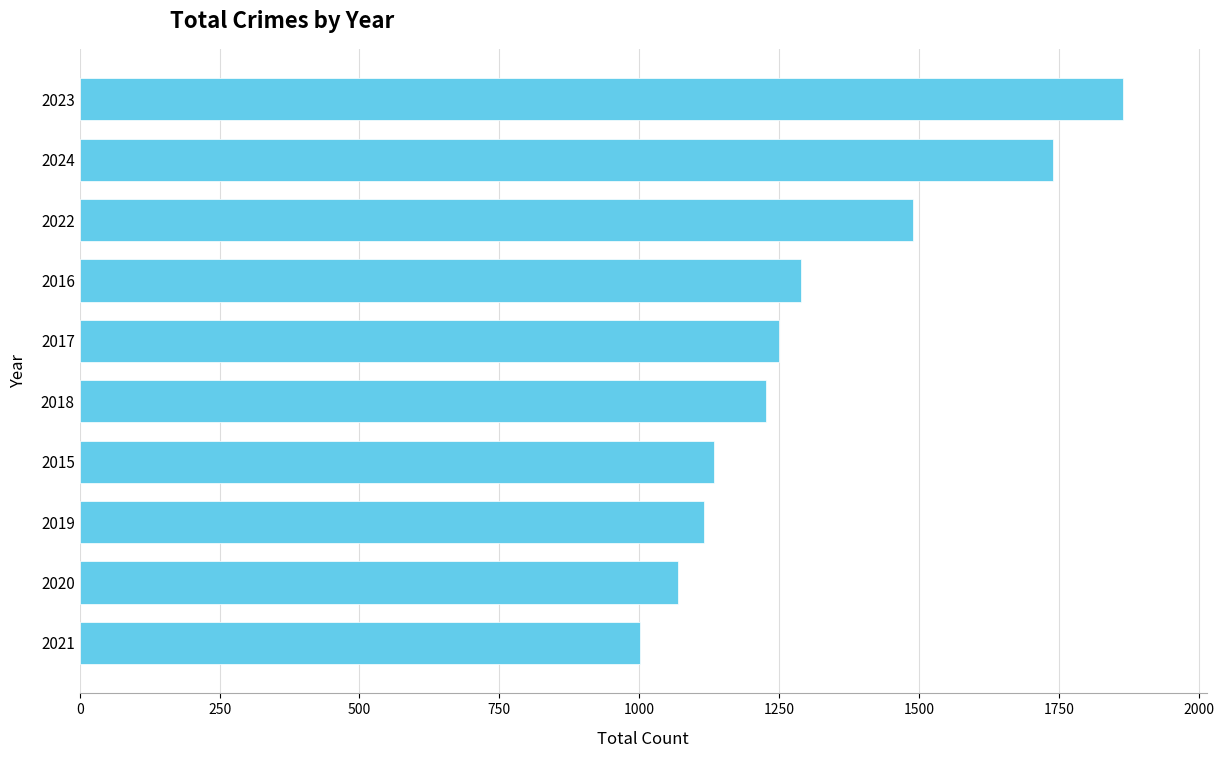

What is the difference between the maximum and minimum values?

863